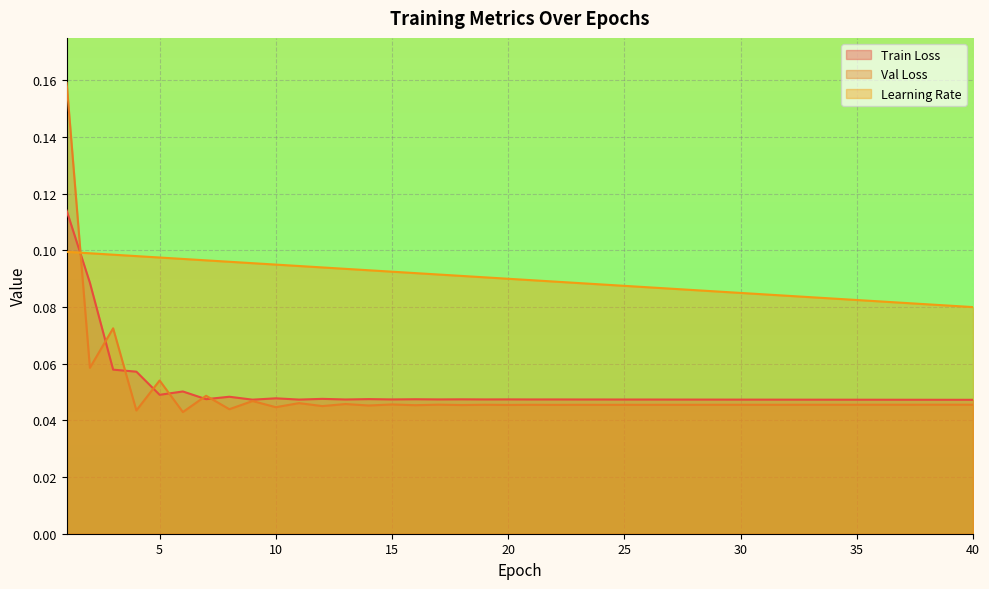

What is the difference between the maximum and second lowest values in the Train Loss series?

0.1